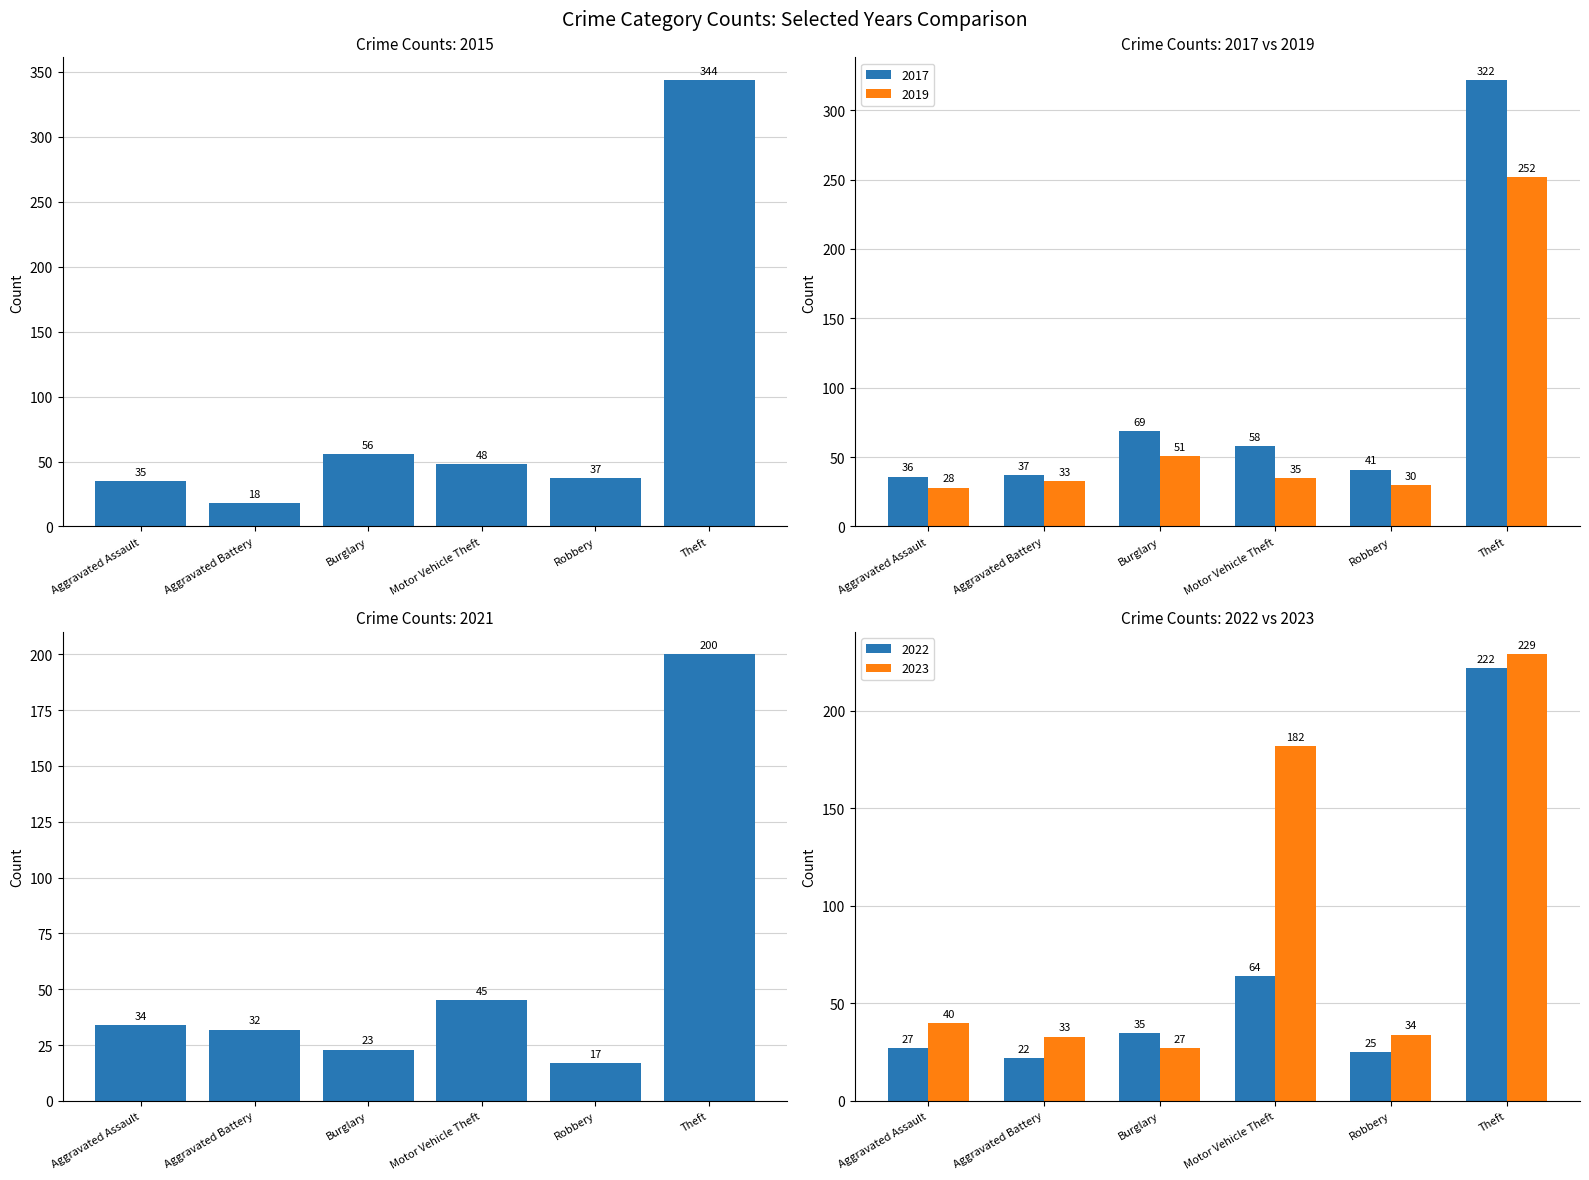

Rank the categories by 2017 value from highest to lowest.

Theft, Burglary, Motor Vehicle Theft, Robbery, Aggravated Battery, Aggravated Assault